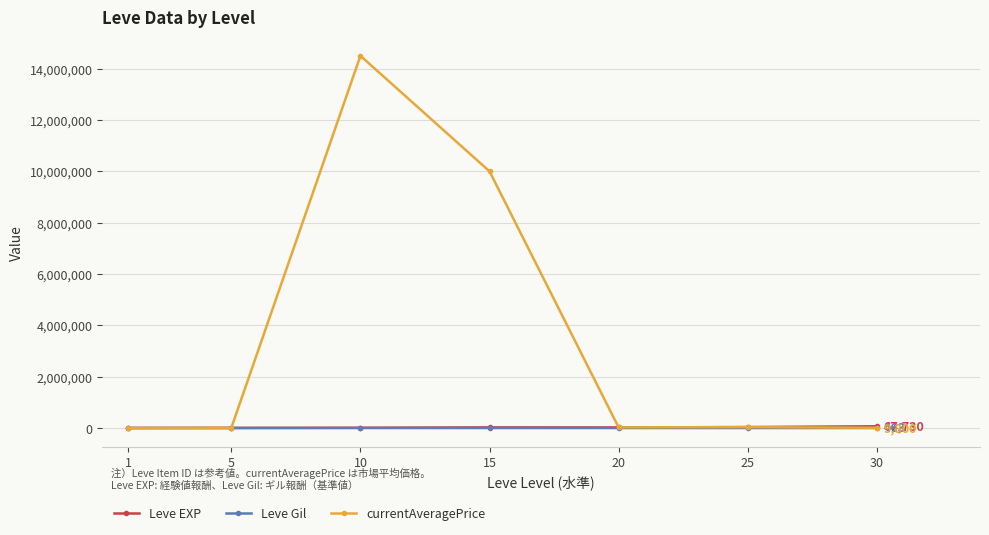

What is the value of the Leve Gil point at the 2nd from the left?

139.0